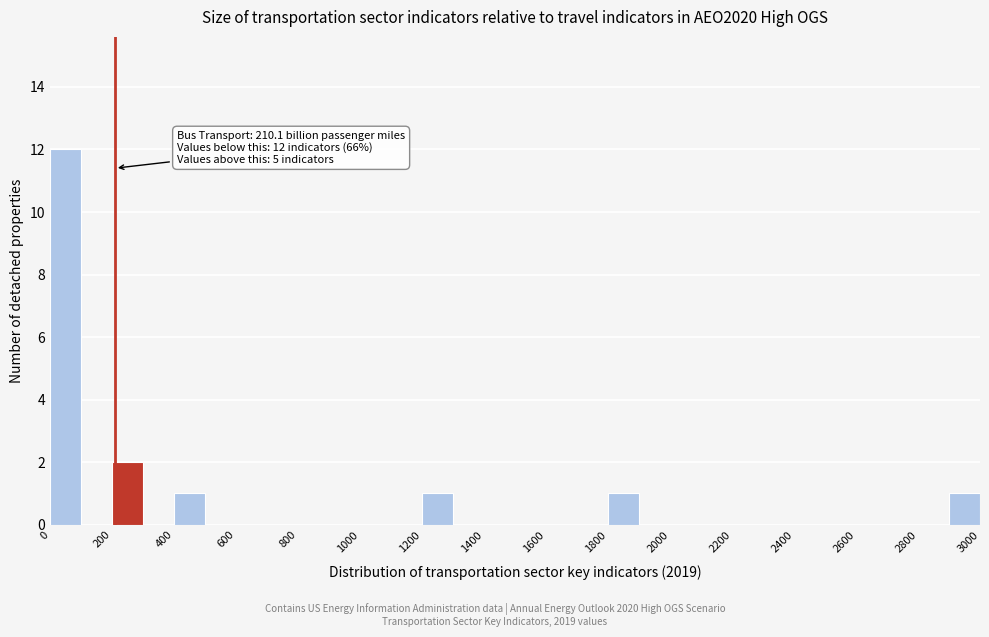

Which range on the x-axis has the tallest bar?

0 to 100